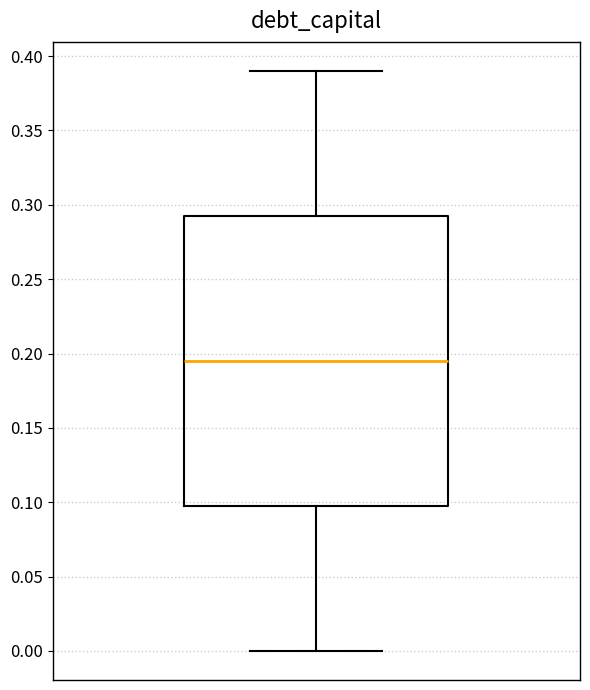

Transcribe this box plot: give where the median line is, the range the box spans, and where the two whiskers end, as read against the y-axis. The values are not printed on the chart, so give them approximately, as read against the axis.

median 0.195, box 0.100 to 0.295, whiskers 0.000 to 0.390